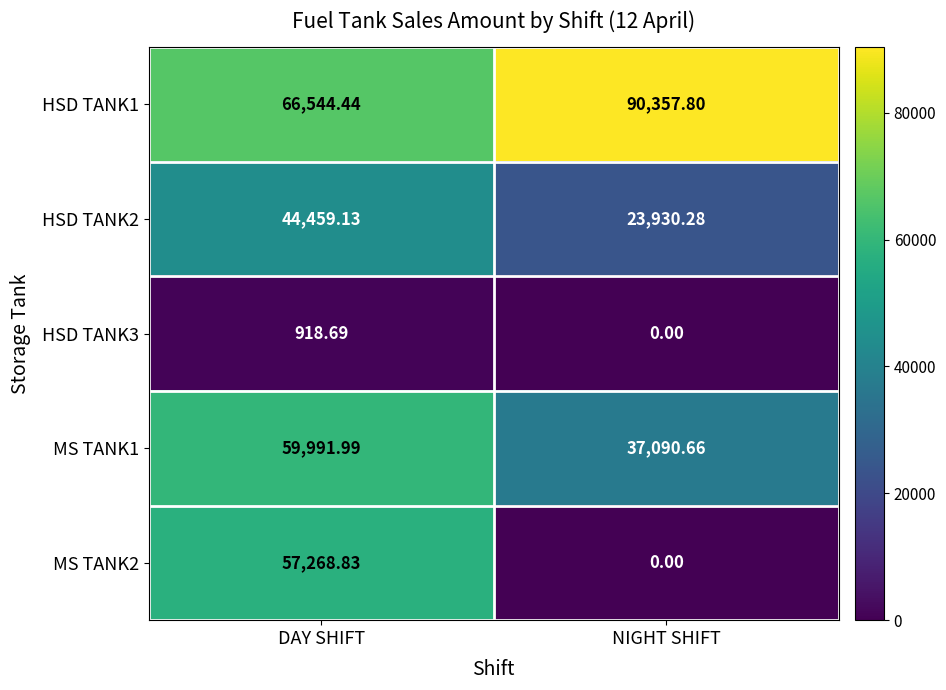

At which label does HSD TANK2 first exceed 44459?

DAY SHIFT